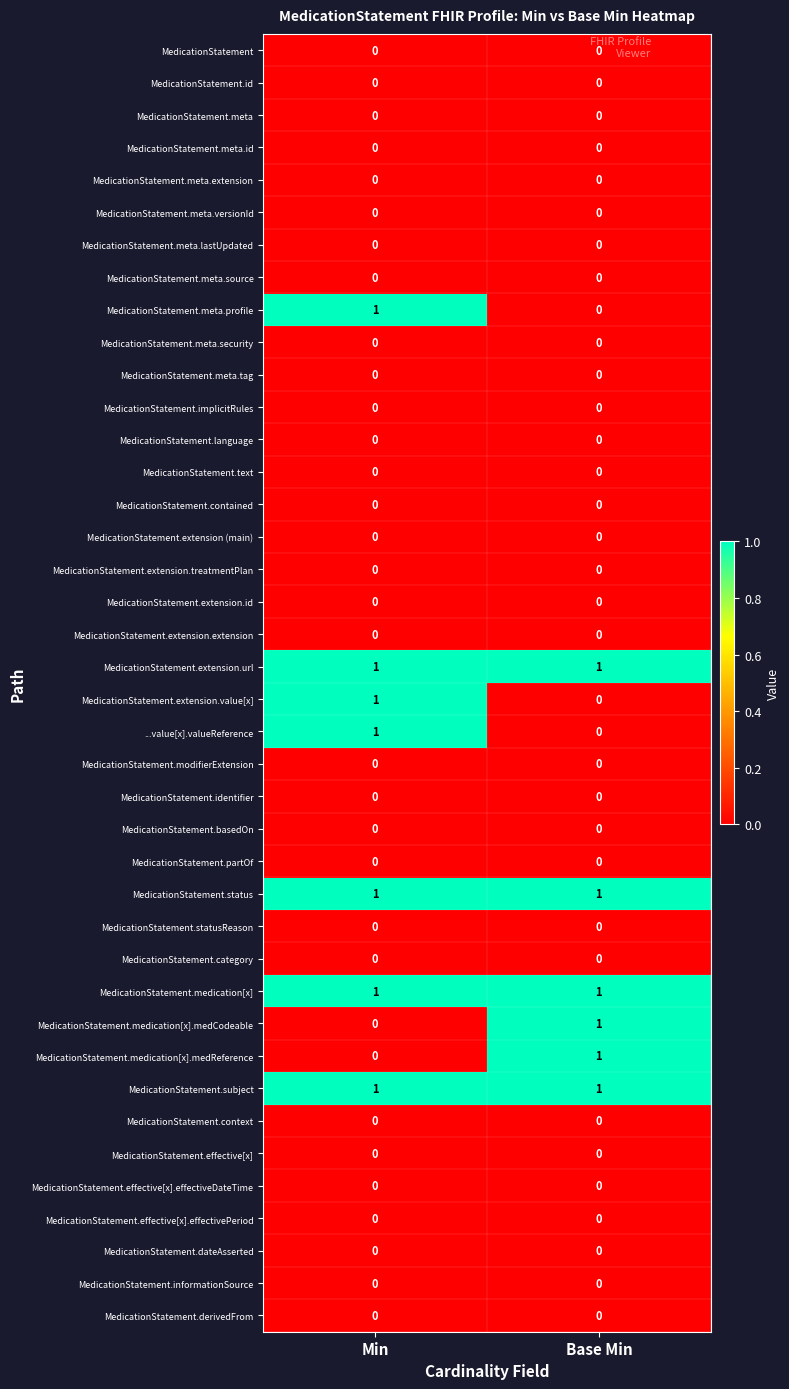

At which category is the sum across all series the highest?

Min